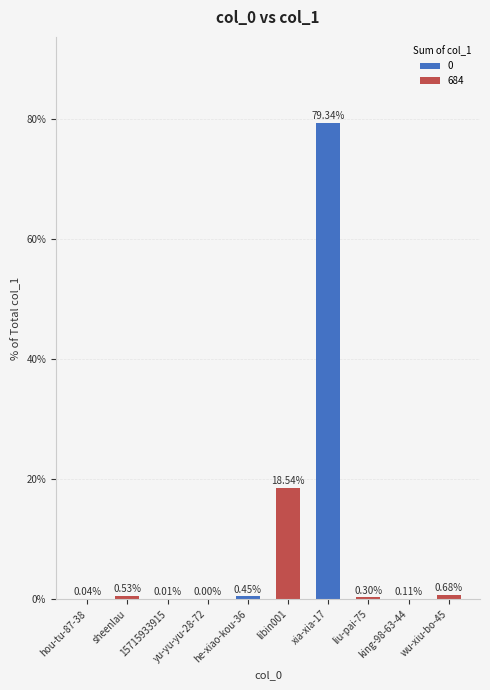

What is the sum of all values?

100.0